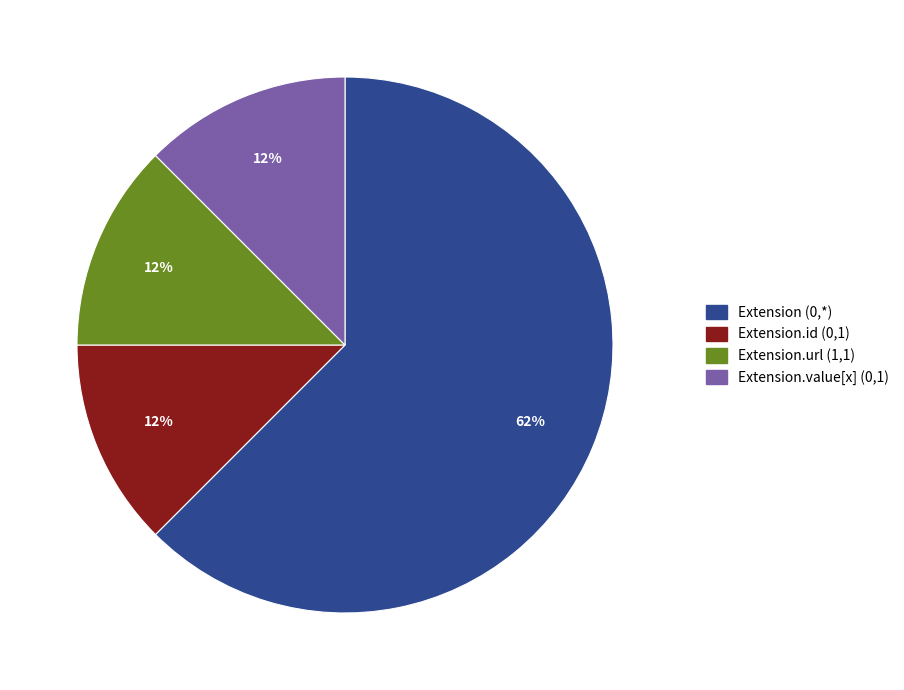

Is there any slice that represents more than half of the pie?

Yes